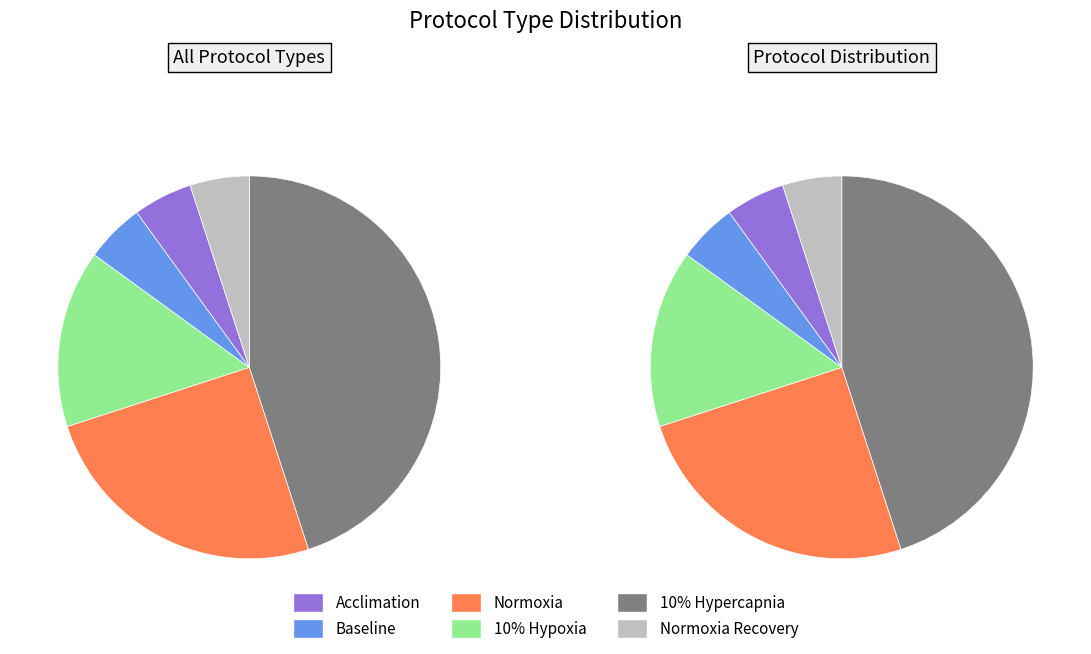

To the nearest percent, what is the difference between the largest and smallest slice percentages?

40%